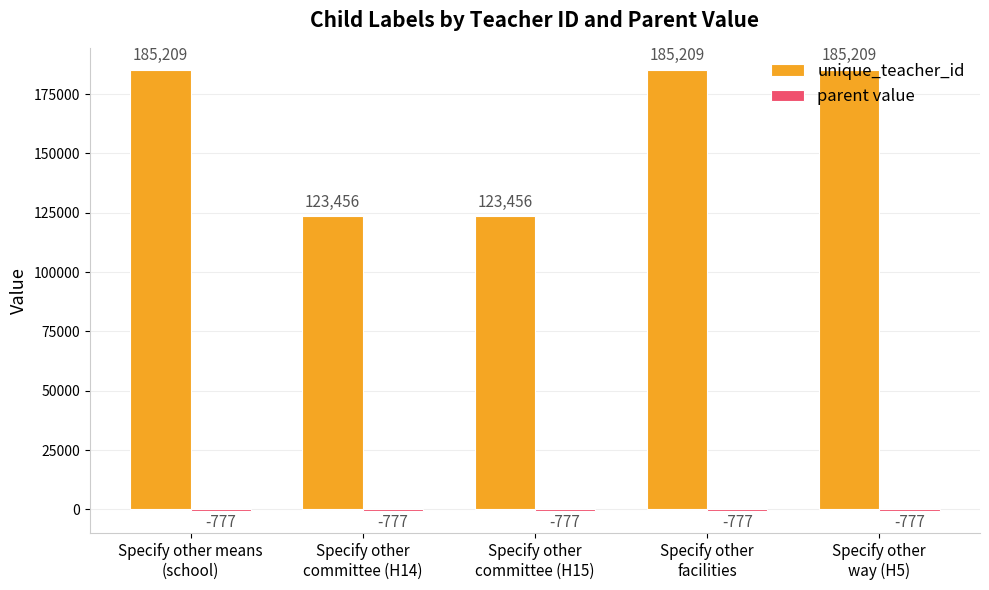

How many groups of bars are there?

5